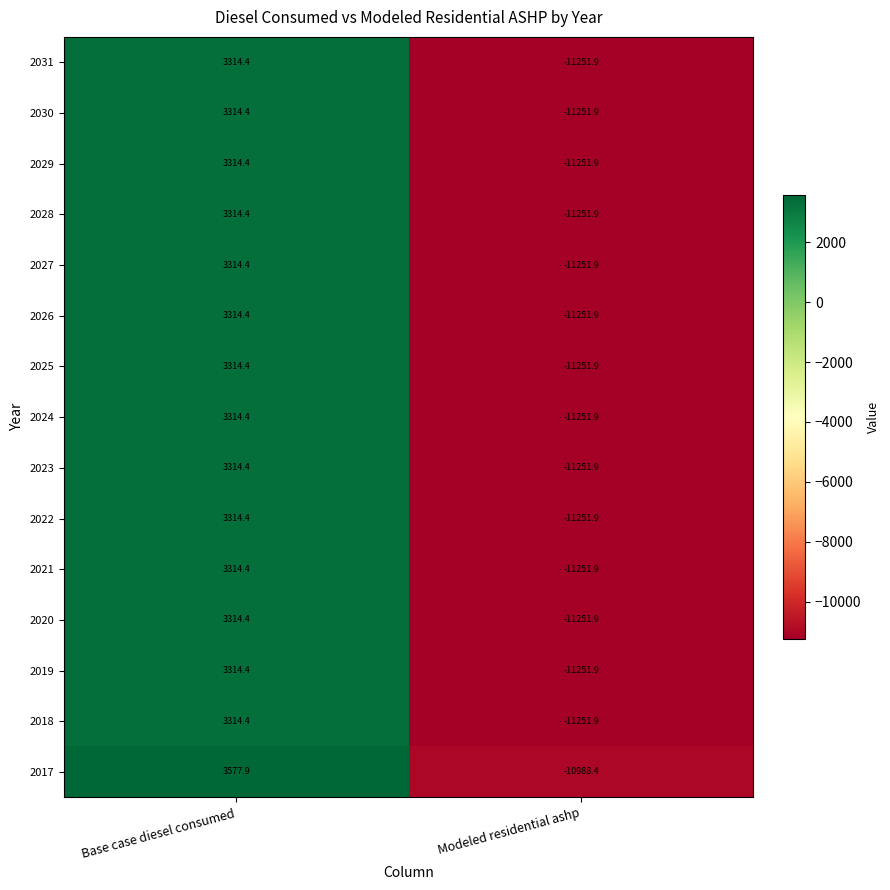

What is the difference between the highest and lowest values at Base case diesel consumed?

263.5